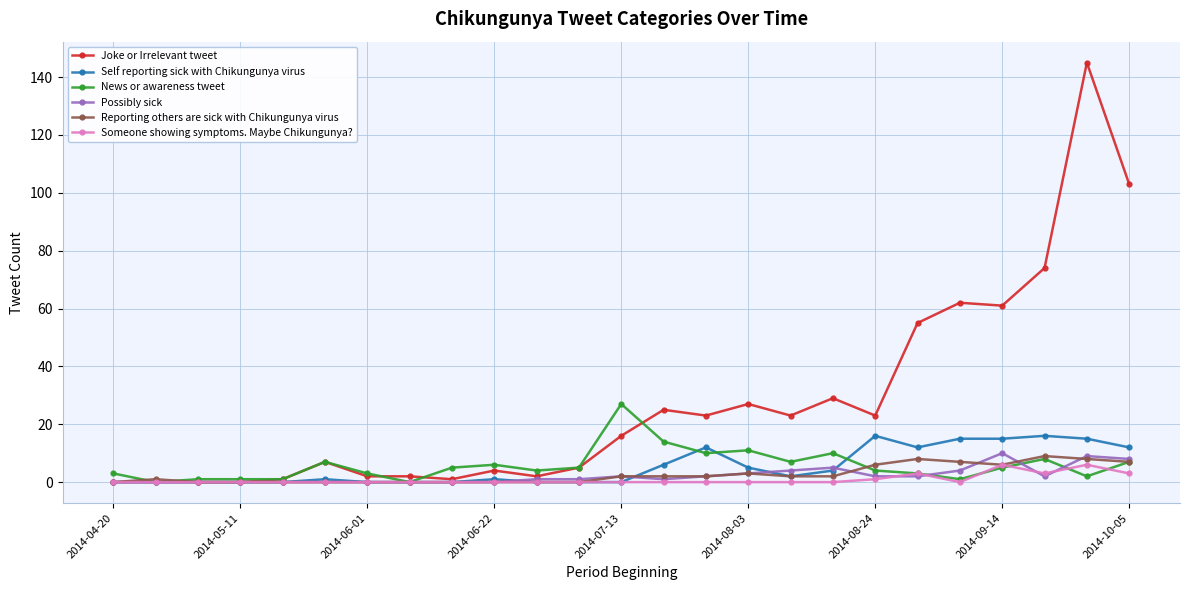

True or false: News or awareness tweet has more than 2 points higher than both neighbors.

True